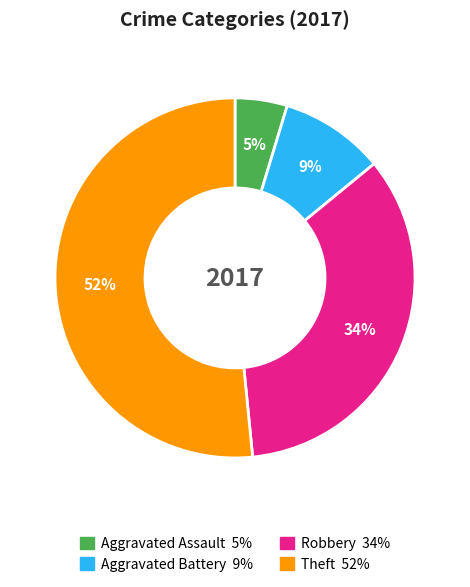

Between Aggravated Assault and Robbery, which is larger?

Robbery